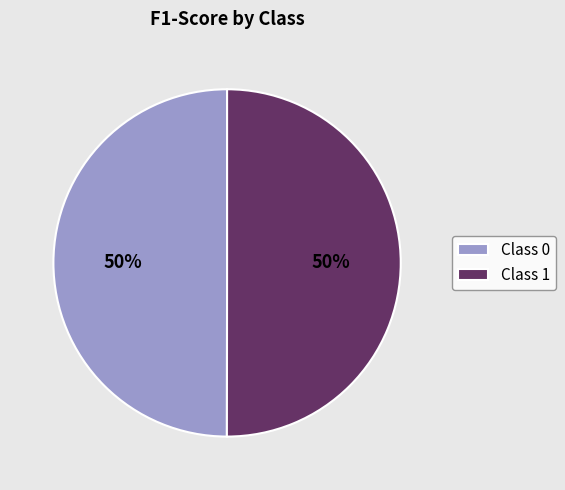

The Class 0 slice represents 59% of the pie. True or false?

False